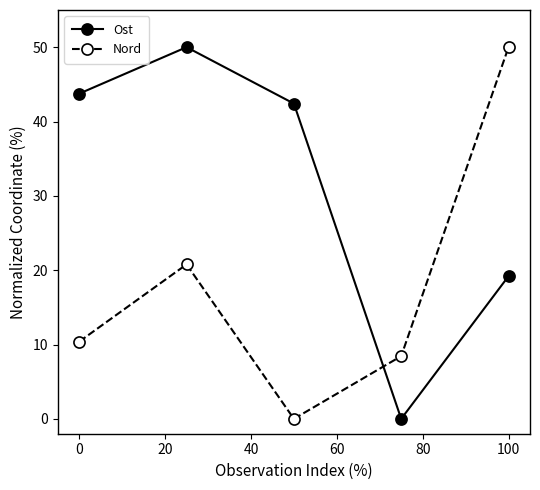

In Ost, how many points are lower than both neighbors (excluding endpoints)?

1